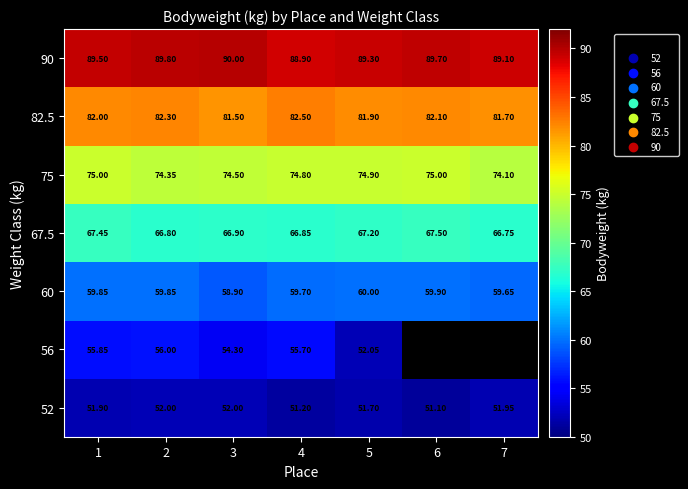

Which category has the highest value in the 60 series?

5